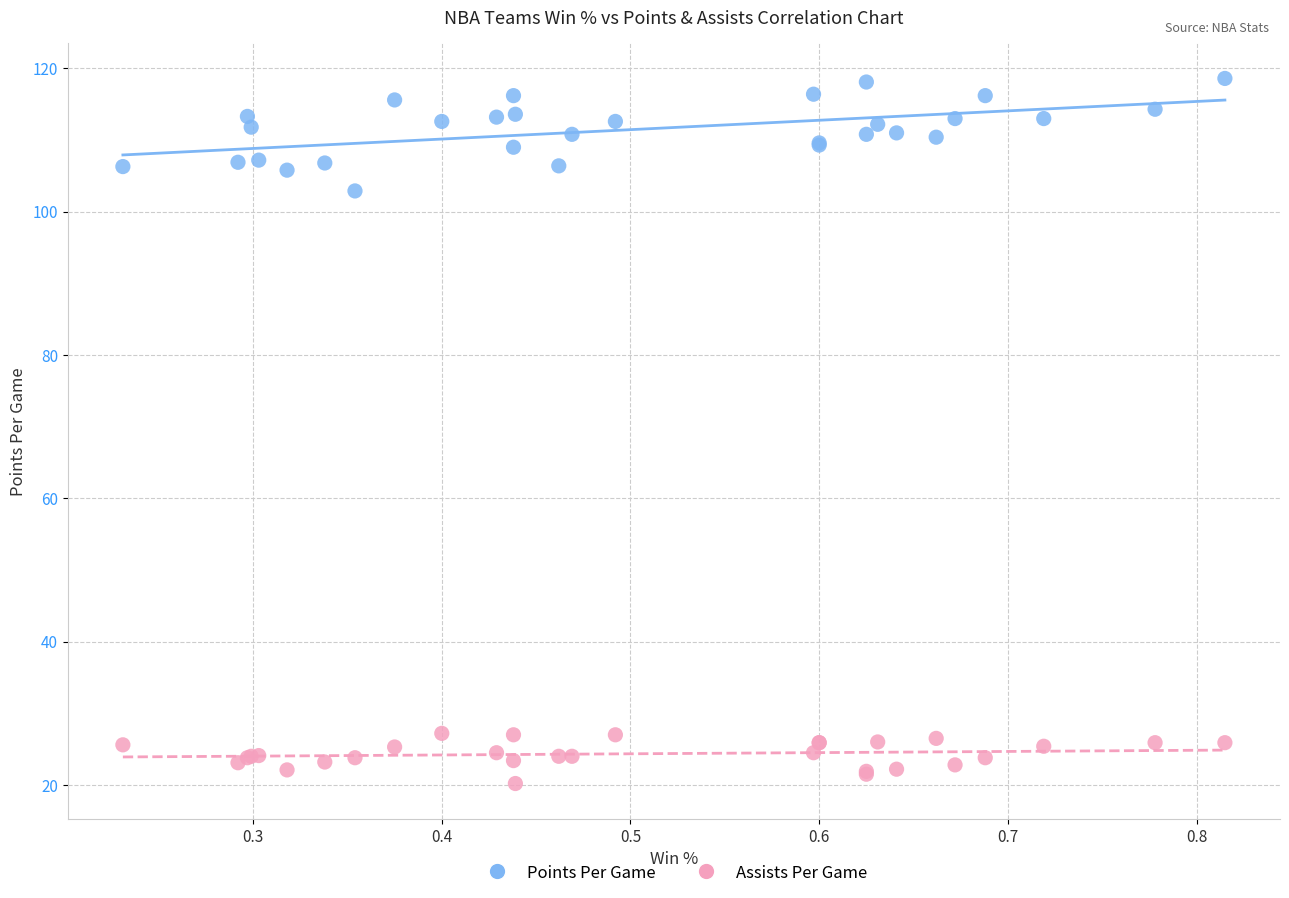

Across all series, what Y value is closest to 69?

102.9